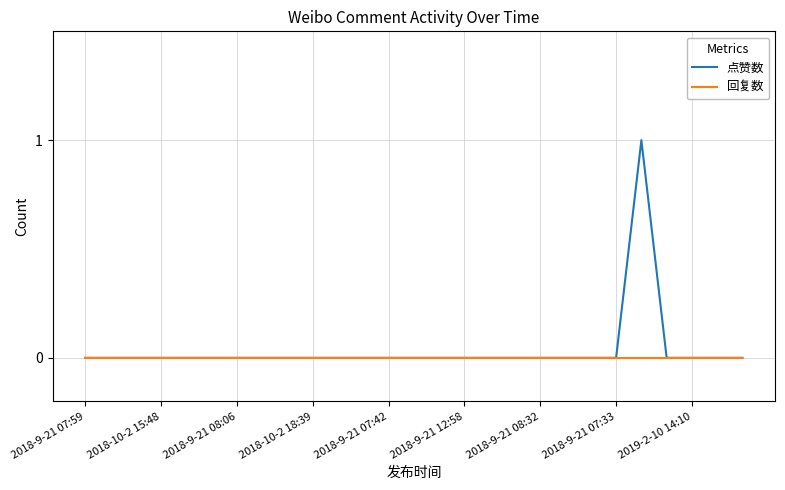

Which series has the largest range (max minus min)?

点赞数